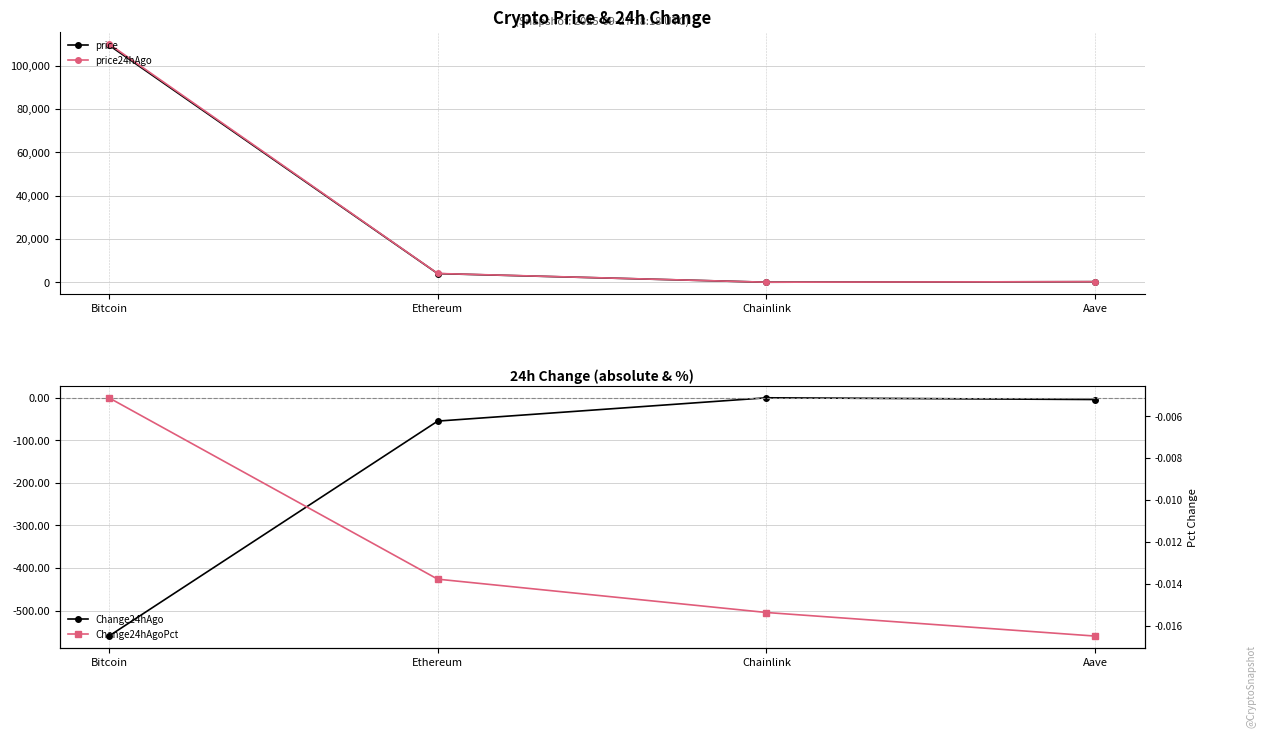

At which category is the sum across all series the highest?

Bitcoin